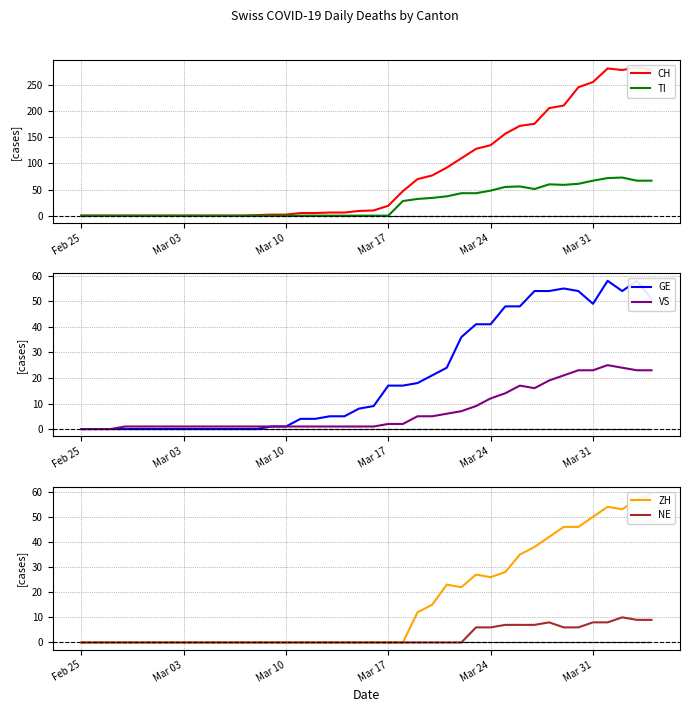

Which label corresponds to the largest value in the chart?

2020-04-03